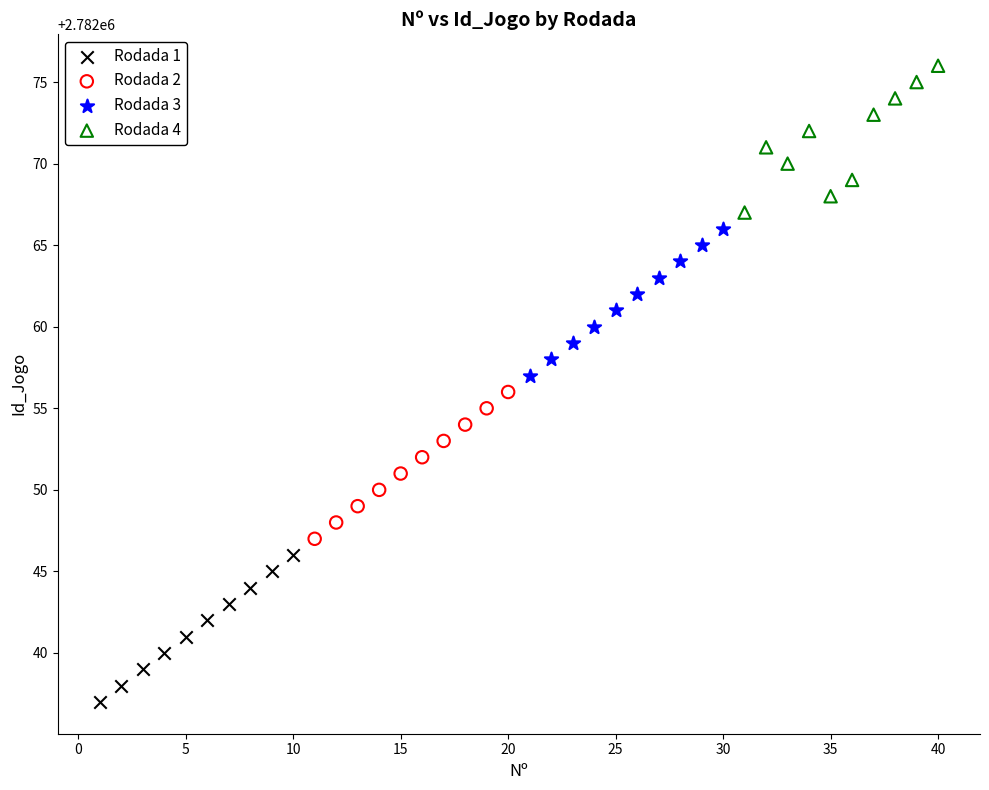

What are all the series names shown in the legend?

Rodada 1, Rodada 2, Rodada 3, Rodada 4